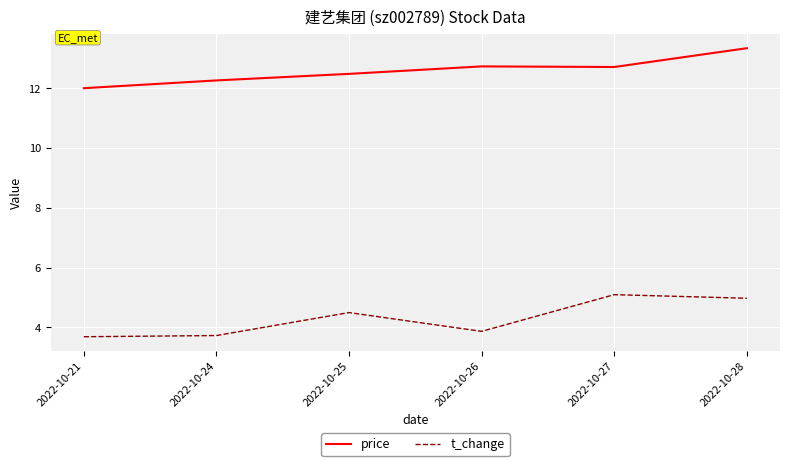

What value does the t_change series have at 2022-10-21?

3.7